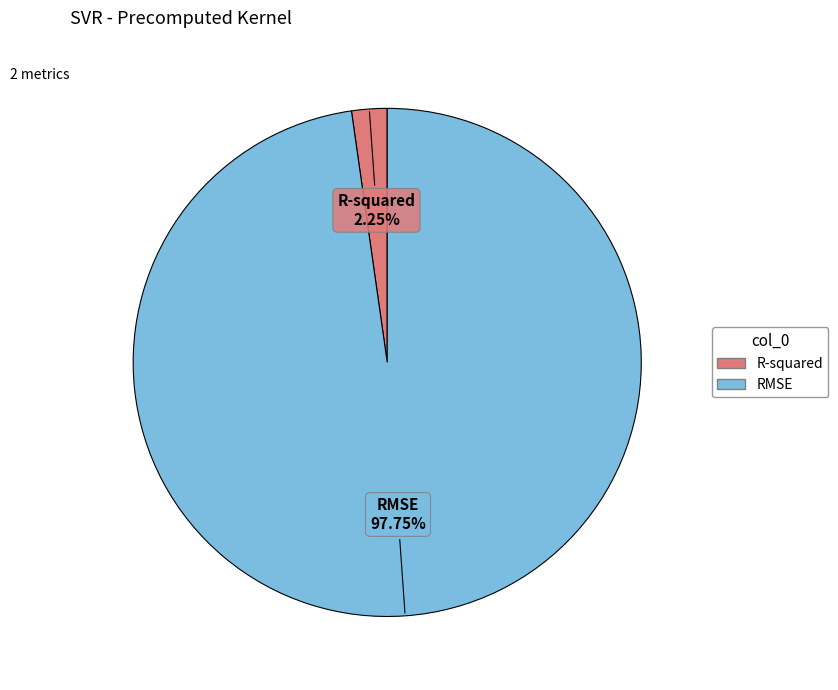

What is the total percentage of RMSE and R-squared?

100.0%